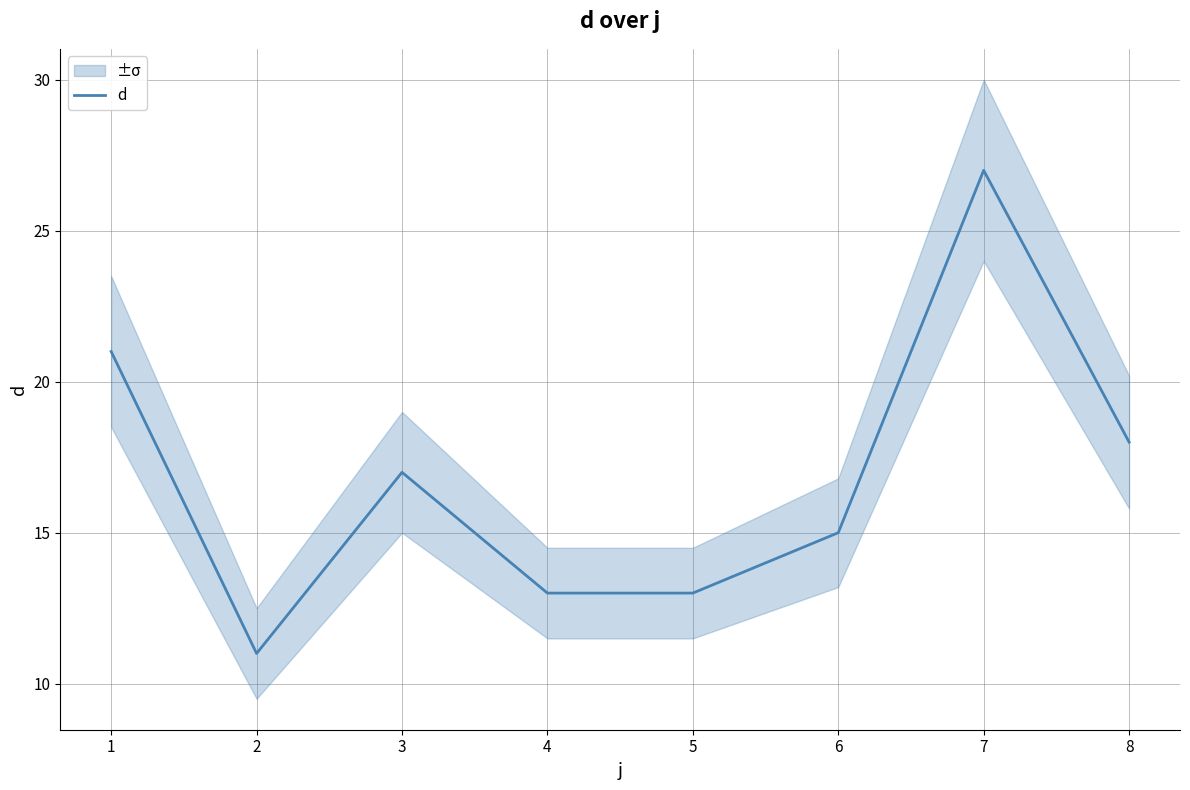

The value at 4 is 22. True or false?

False